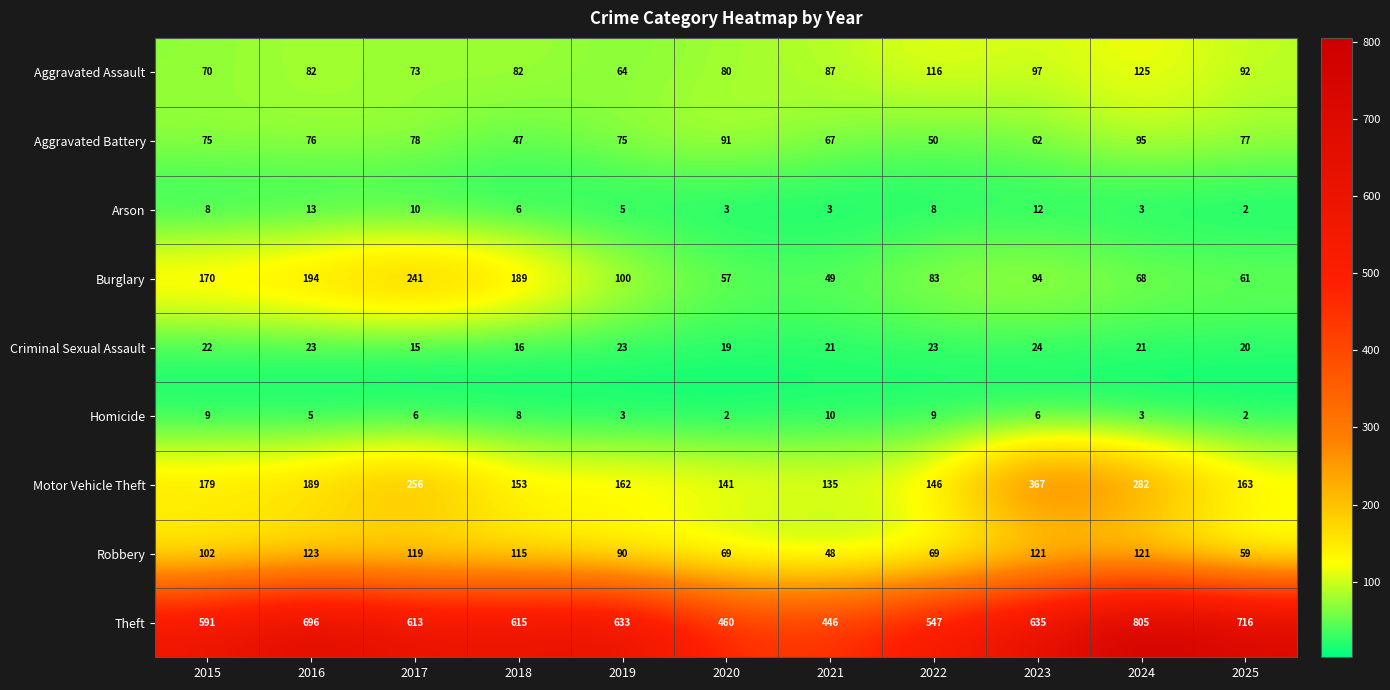

What is the total value across all series at 2022?

1051